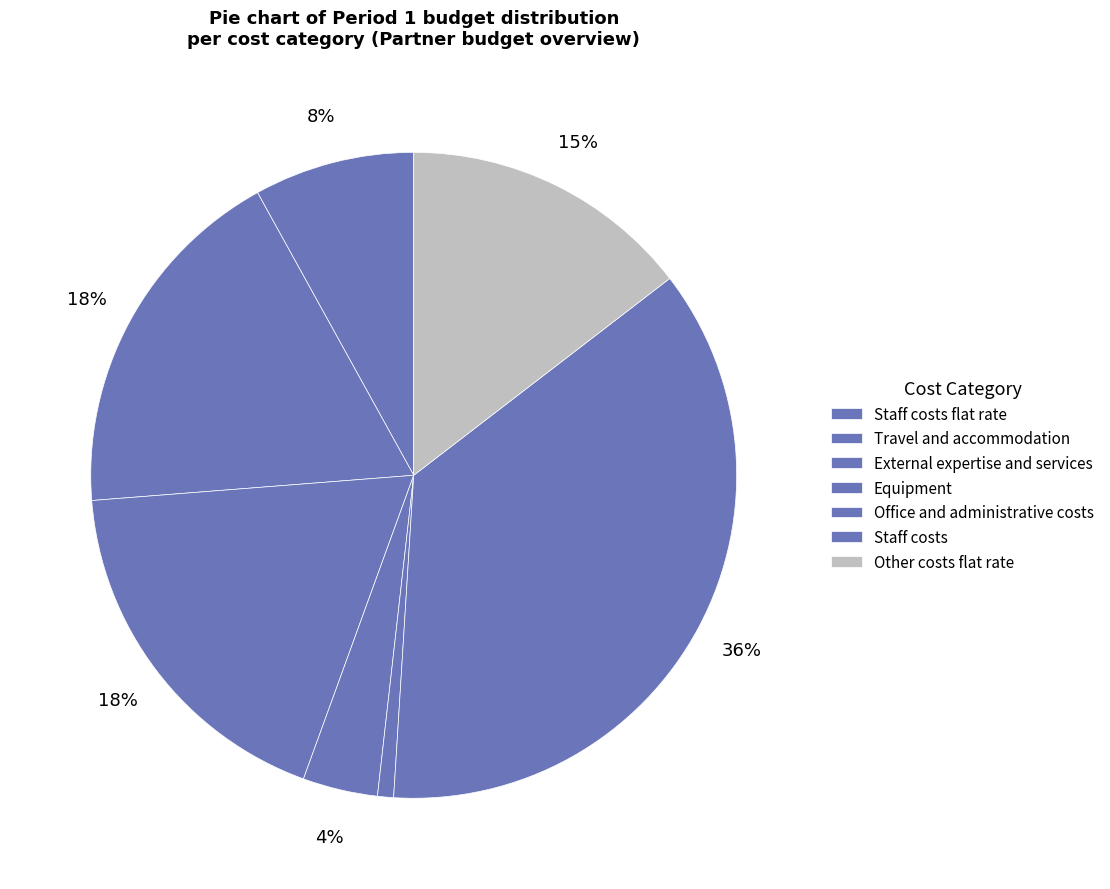

How many slices are in this pie chart?

7